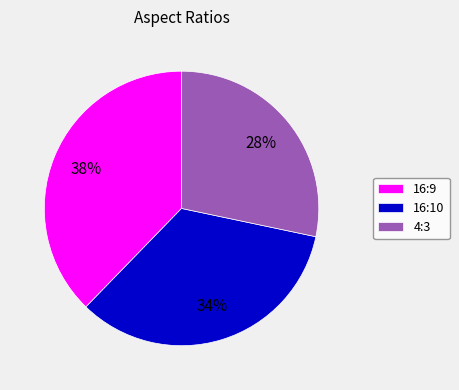

The 16:9 slice represents 31% of the pie. True or false?

False